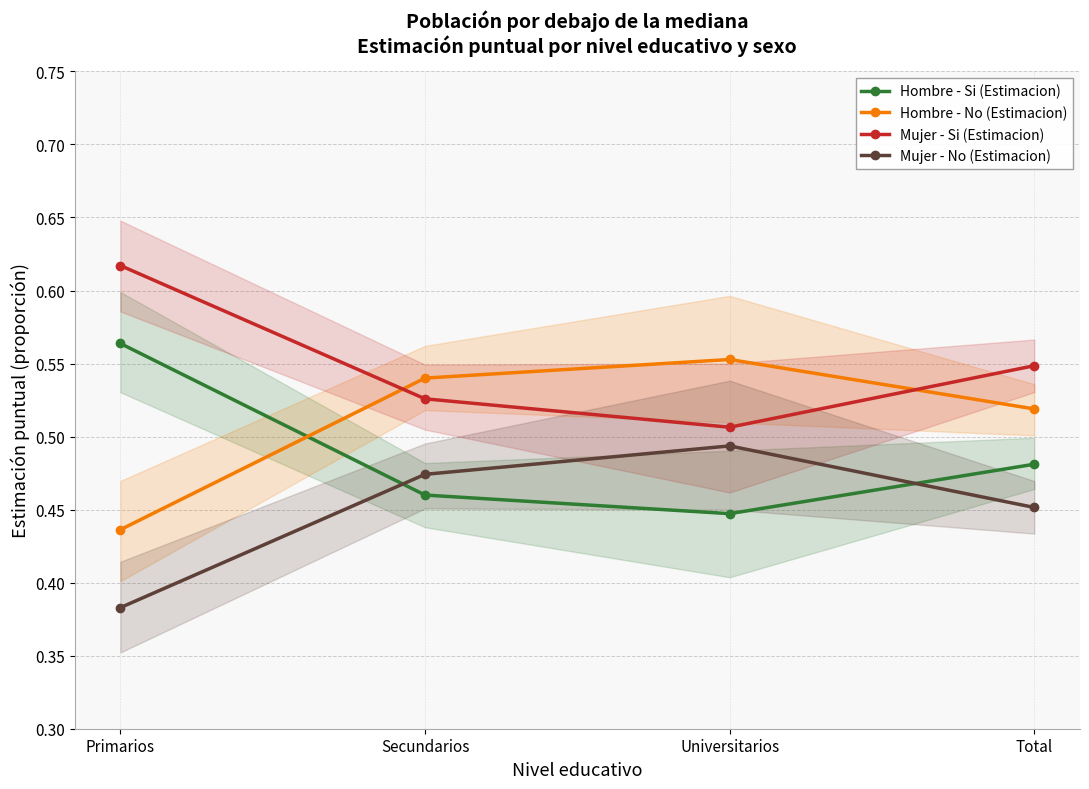

At which category does Hombre - Si (Estimacion) reach its first local valley?

Universitarios